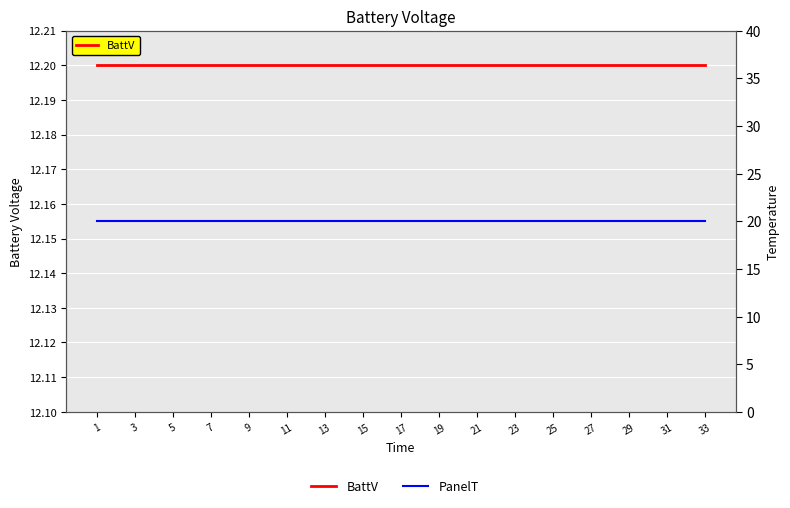

Which category has the highest value in the PanelT series?

1